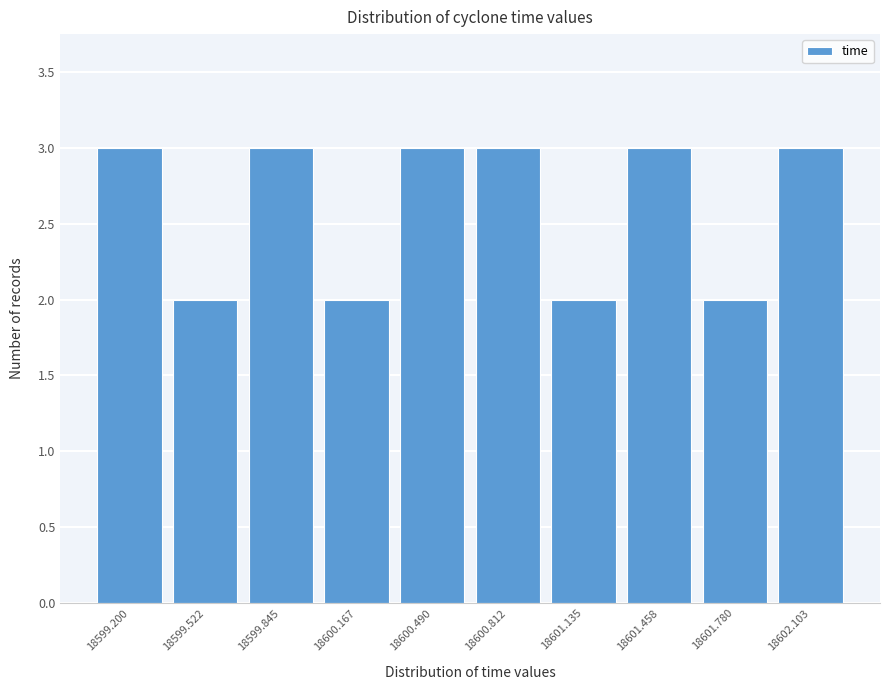

Reading left to right, transcribe all the data shown in this chart.

3	2	3	2	3	3	2	3	2	3